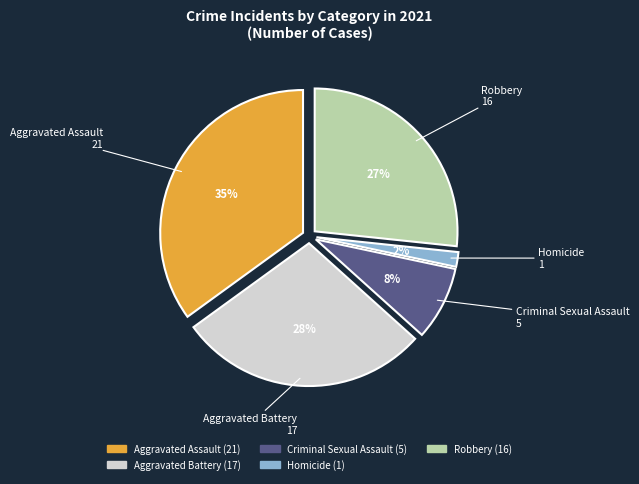

How many slices are in this pie chart?

5